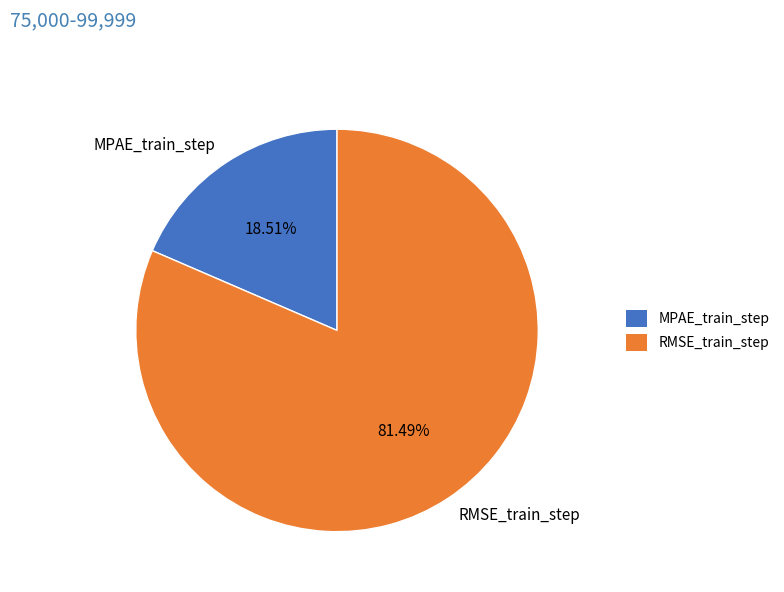

Is it true that RMSE_train_step is 89% of the pie?

False